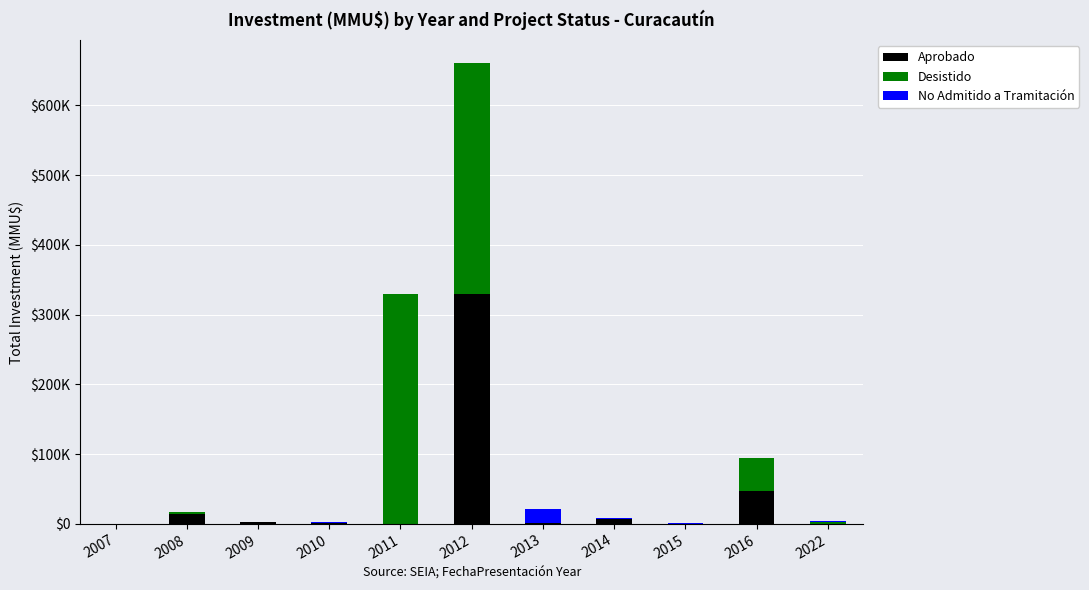

Does the chart contain stacked bars?

Yes